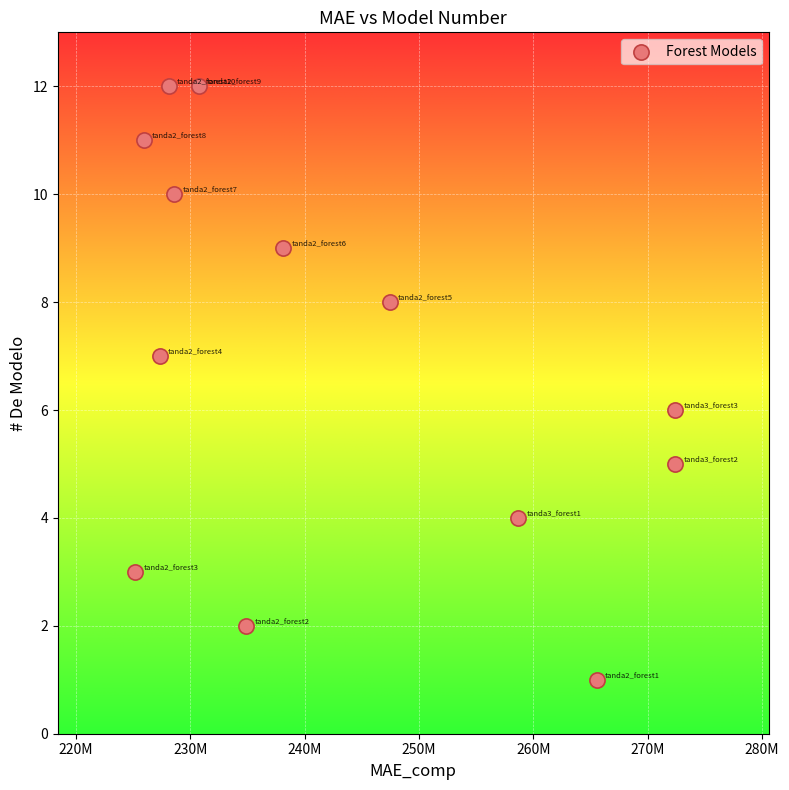

What is the range of Y values (max minus min)?

11